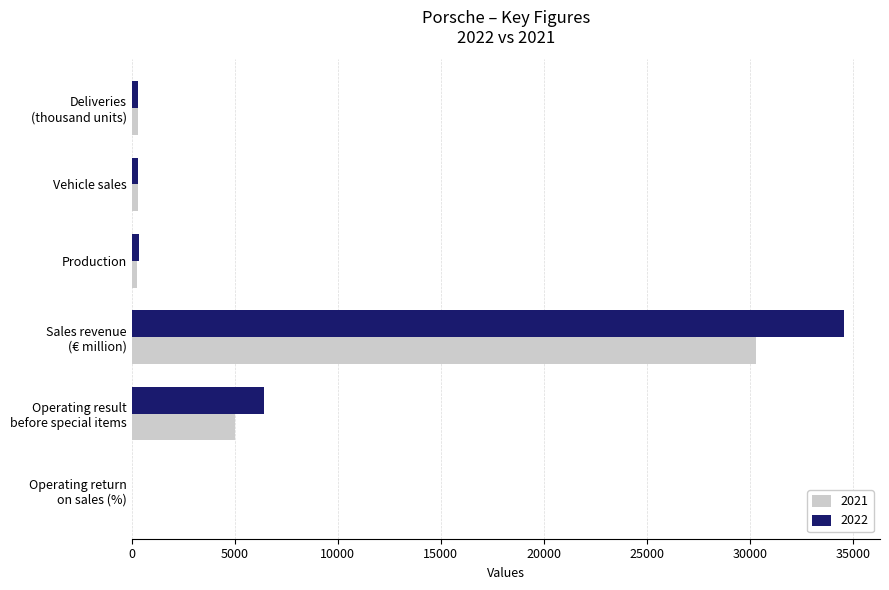

What is the total value across all series at Production?

621.0